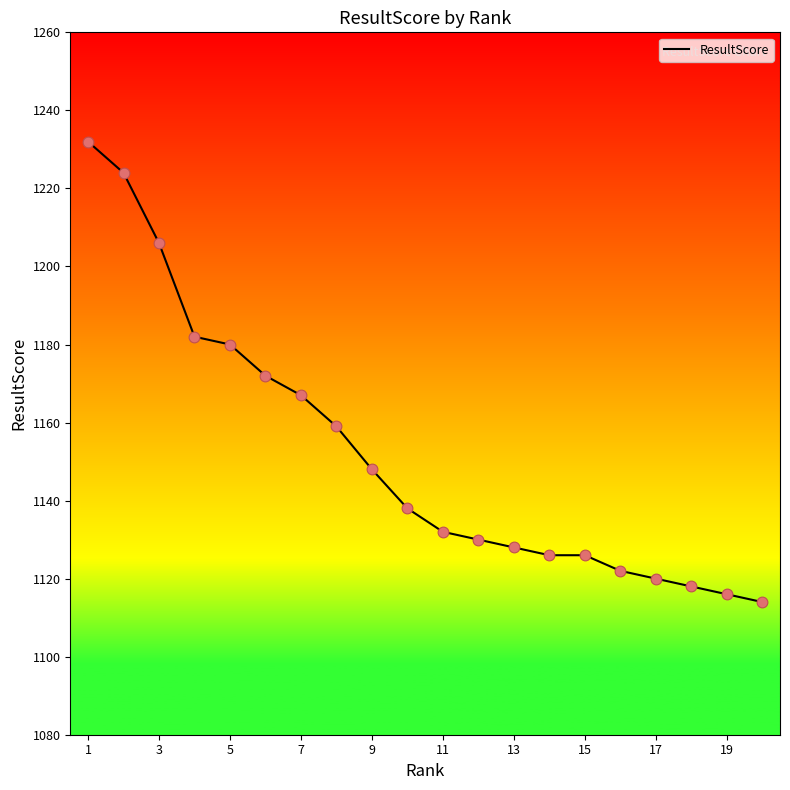

What is the minimum value shown in the chart?

1114